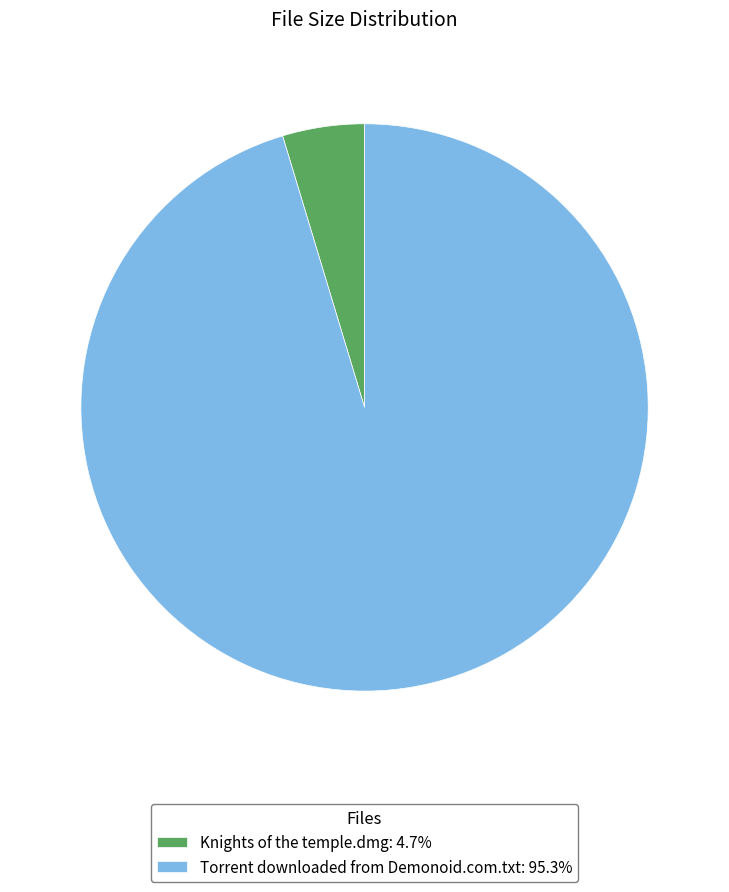

Count the number of slices in the pie.

2